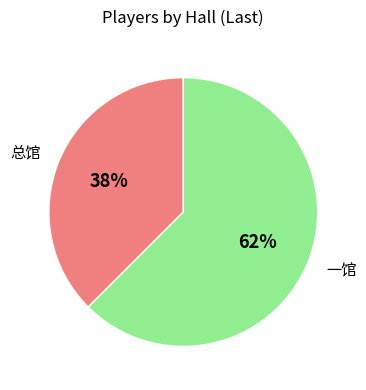

To the nearest percent, what is the average slice percentage?

50%